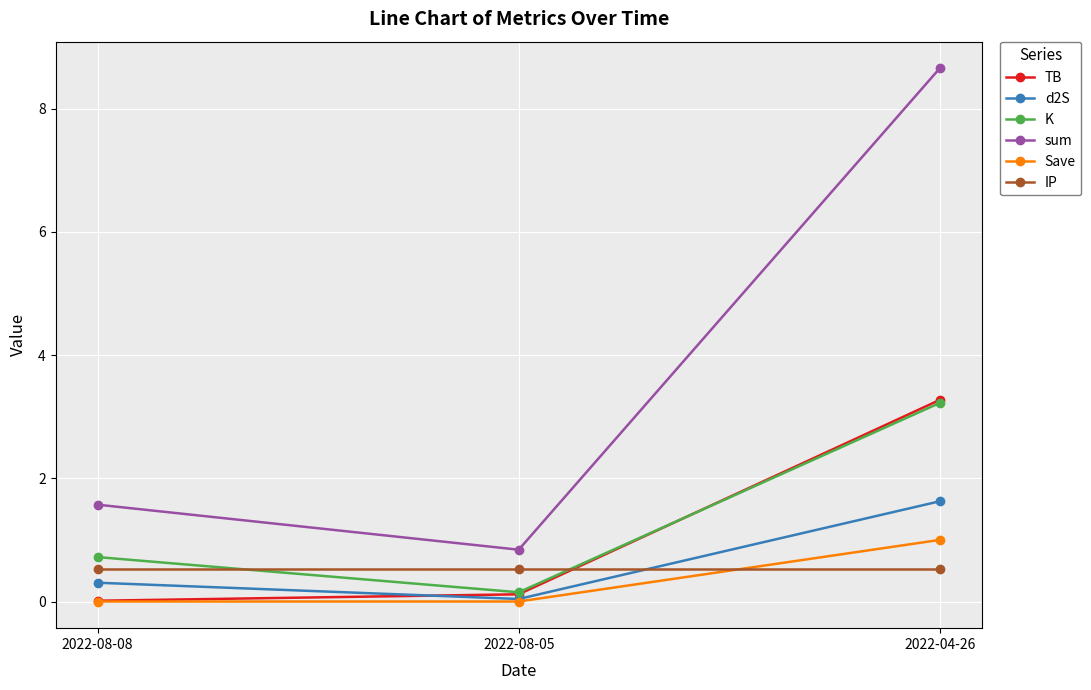

Which series has the largest range (max minus min)?

sum